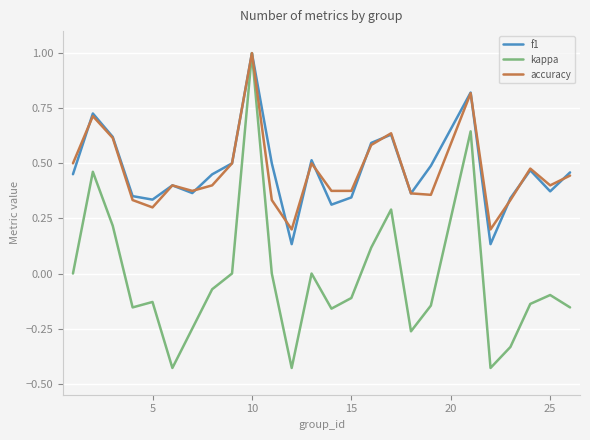

Which series has the widest spread of values?

kappa